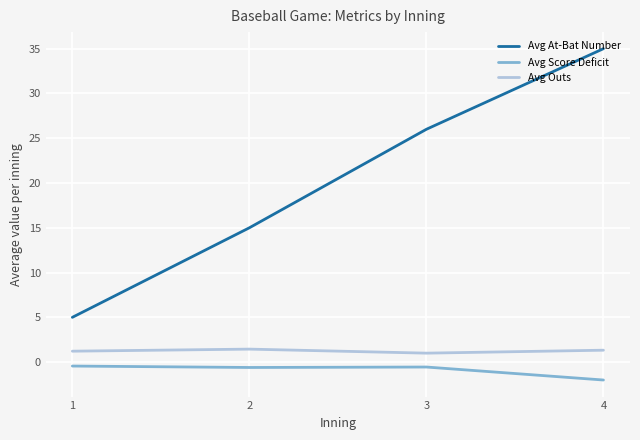

What is the minimum value shown in the chart?

-2.0